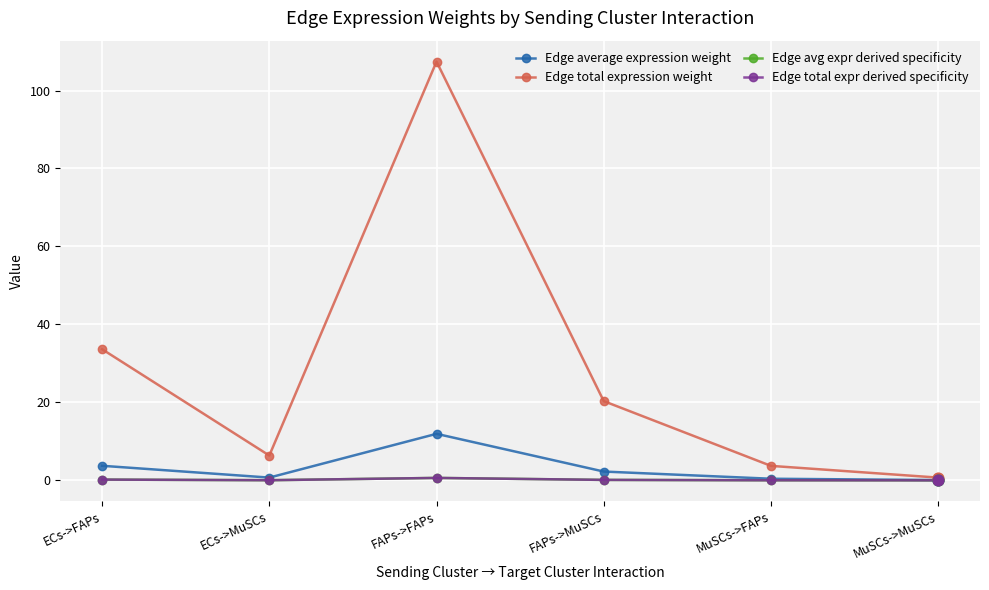

Does the chart have visible grid lines?

Yes